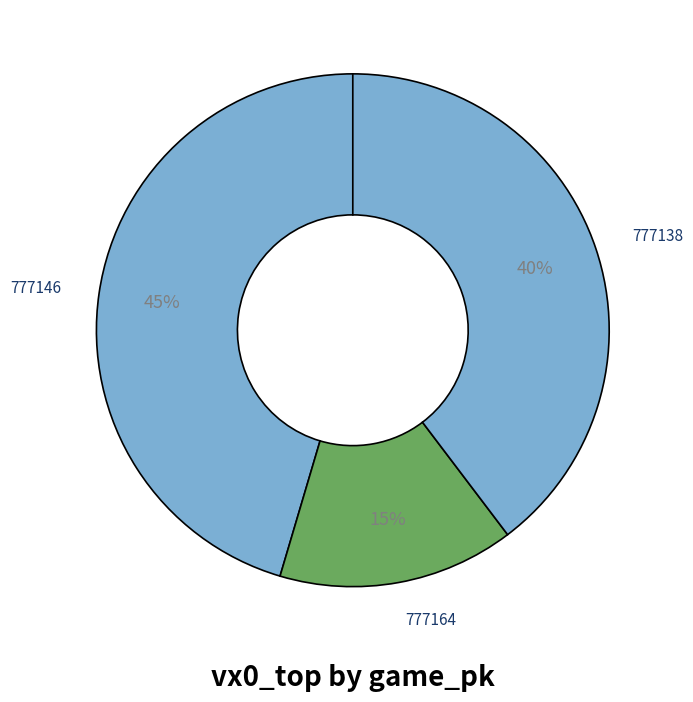

The 777164 slice represents 15% of the pie. True or false?

True